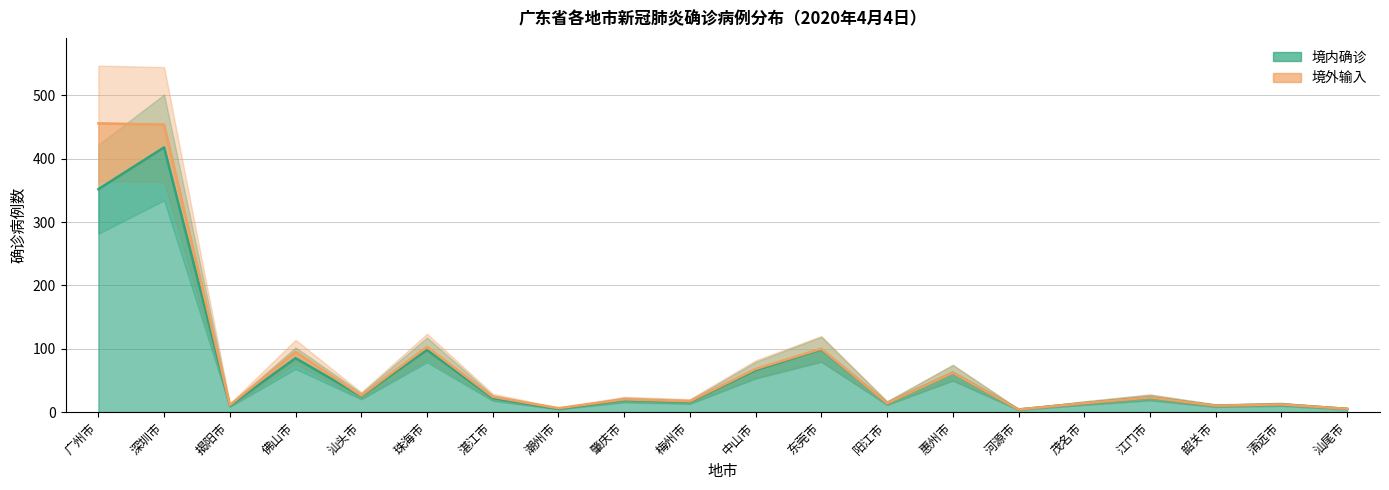

Between 江门市 and 惠州市, which is larger?

惠州市